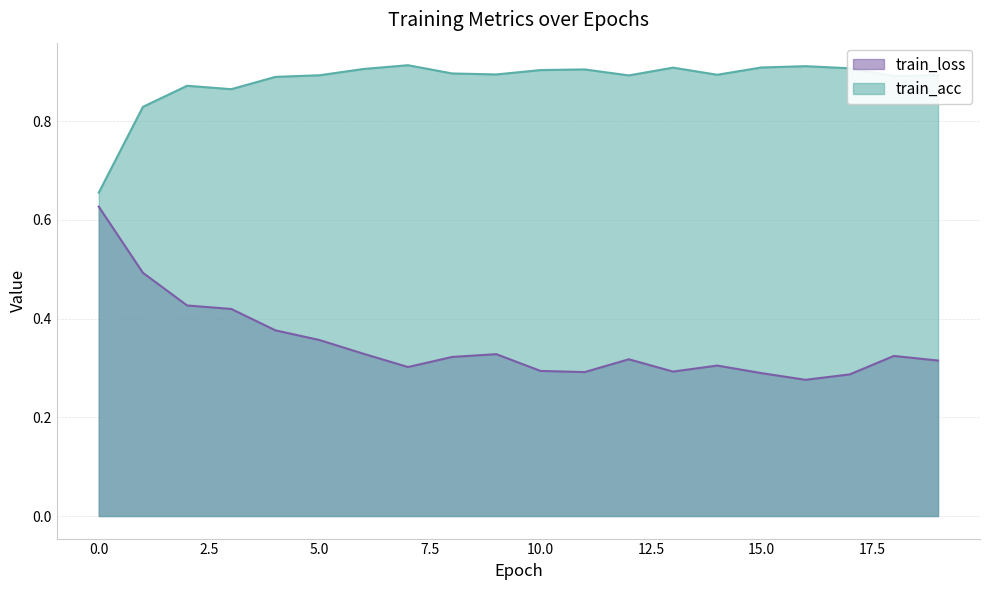

At how many categories does at least one series exceed 0?

20